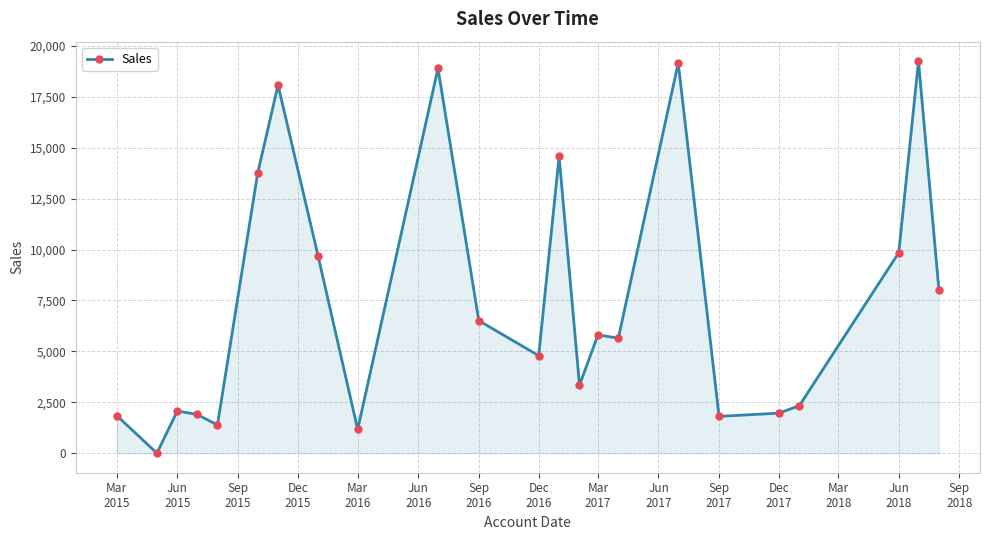

What is the difference between the maximum and minimum values?

19246.4